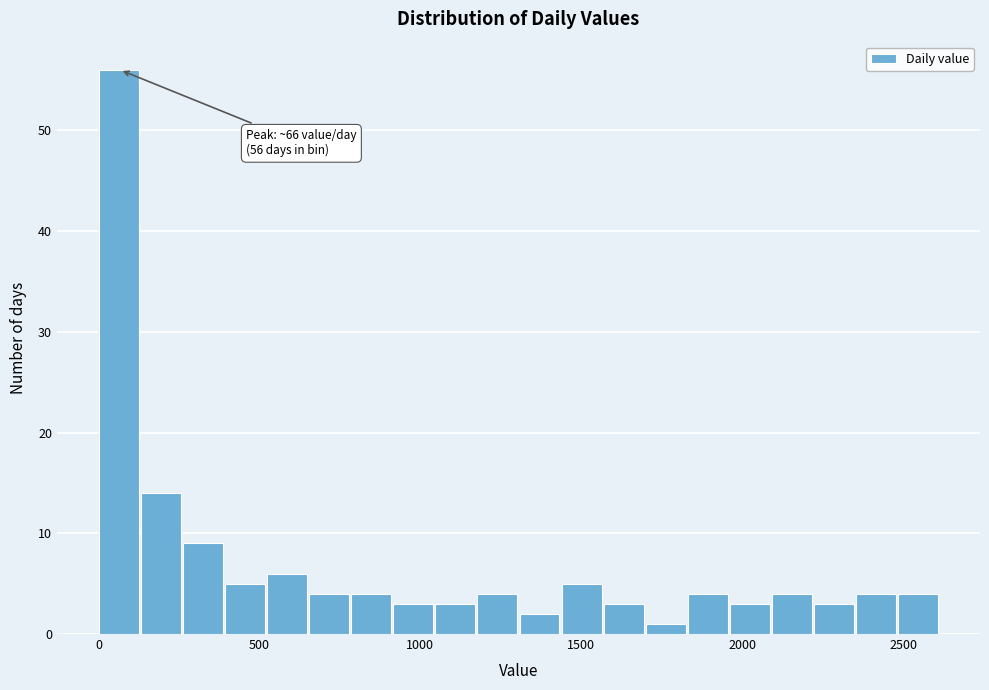

Read against the x-axis, roughly where is the centre of the tallest bar?

50